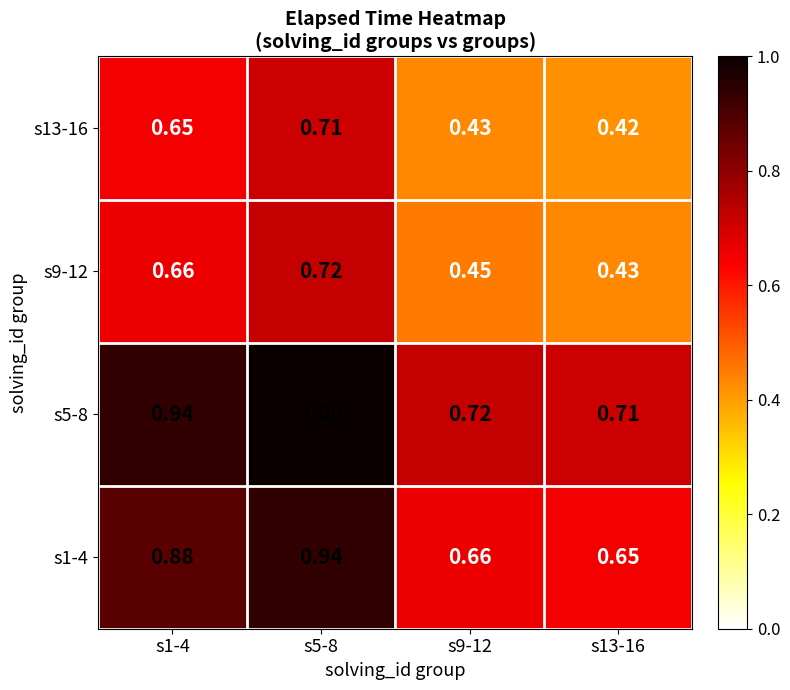

Is the value of s9-12 at s9-12 greater than the value of s1-4 at s9-12?

No